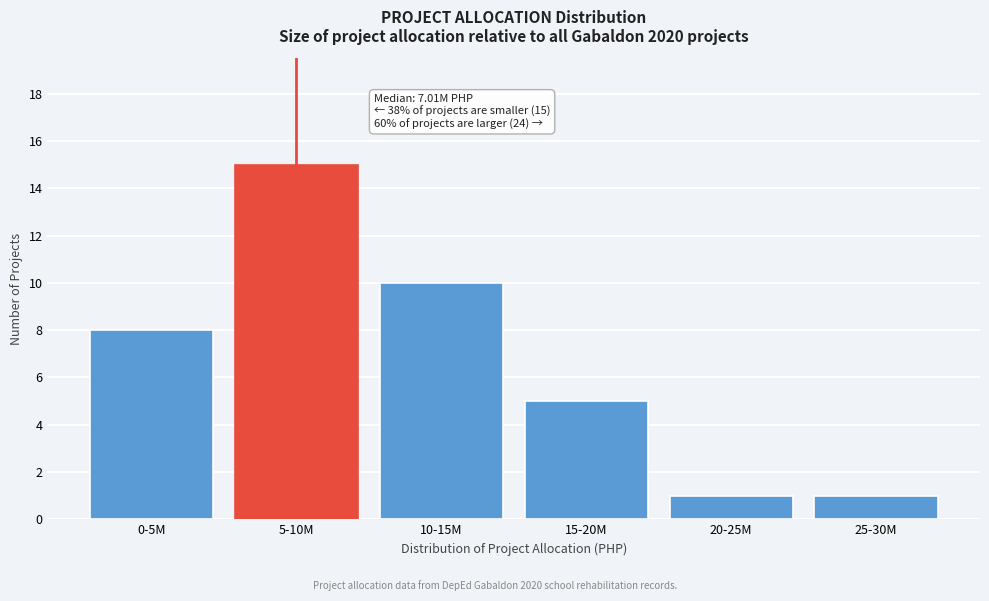

Reading left to right, list all the values displayed in this chart.

8	15	10	5	1	1